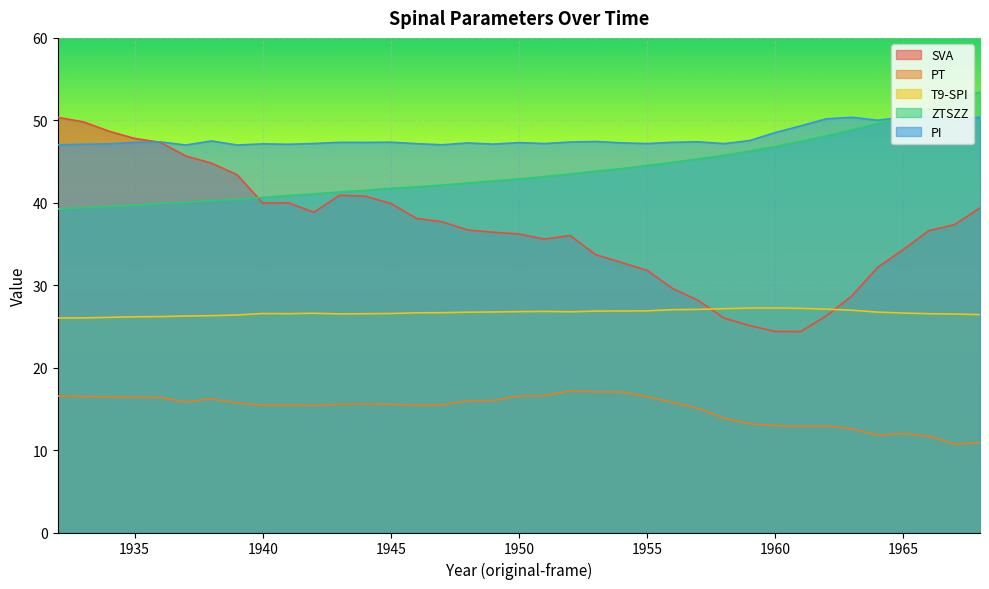

Where does the PT series first go above 15?

1932